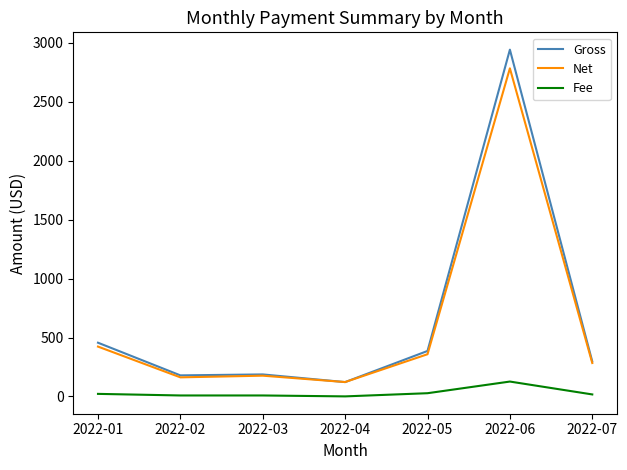

What is the total value across all series at 2022-06?

5850.3